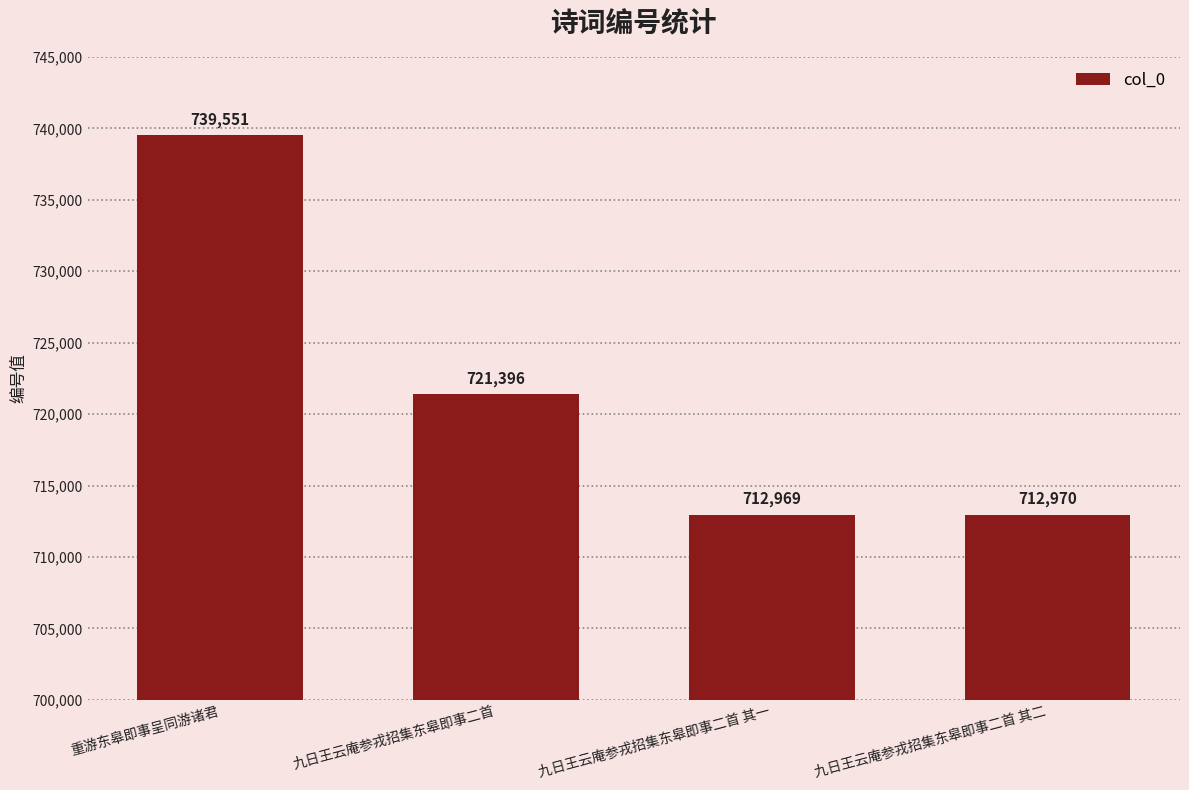

The value at 重游东皋即事呈同游诸君 is 739551. True or false?

True